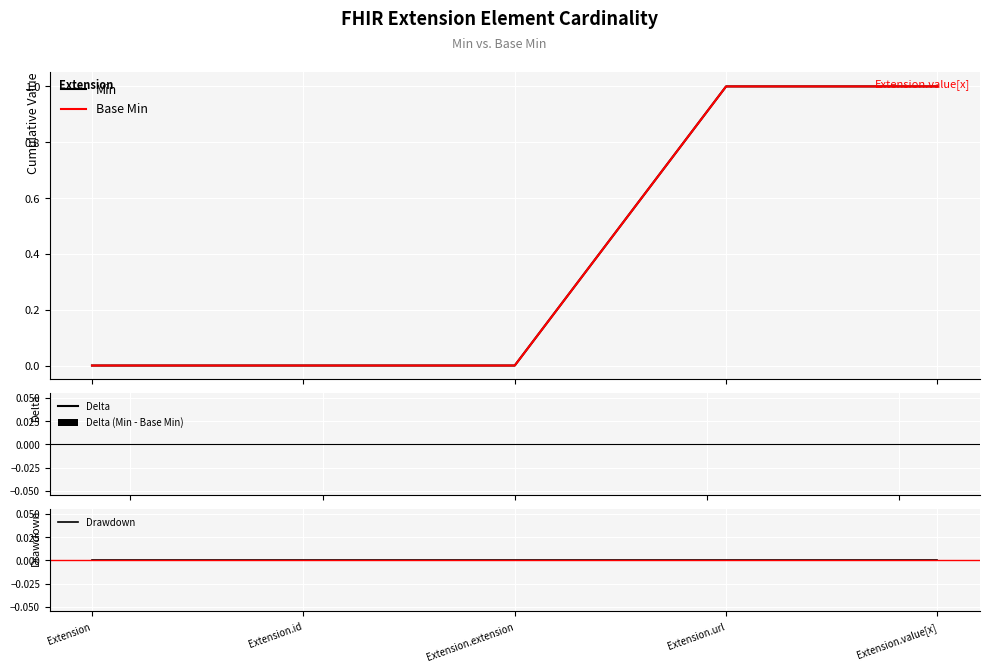

Rank the series by their maximum value, from lowest to highest.

Delta (Min - Base Min), Drawdown, Min, Base Min